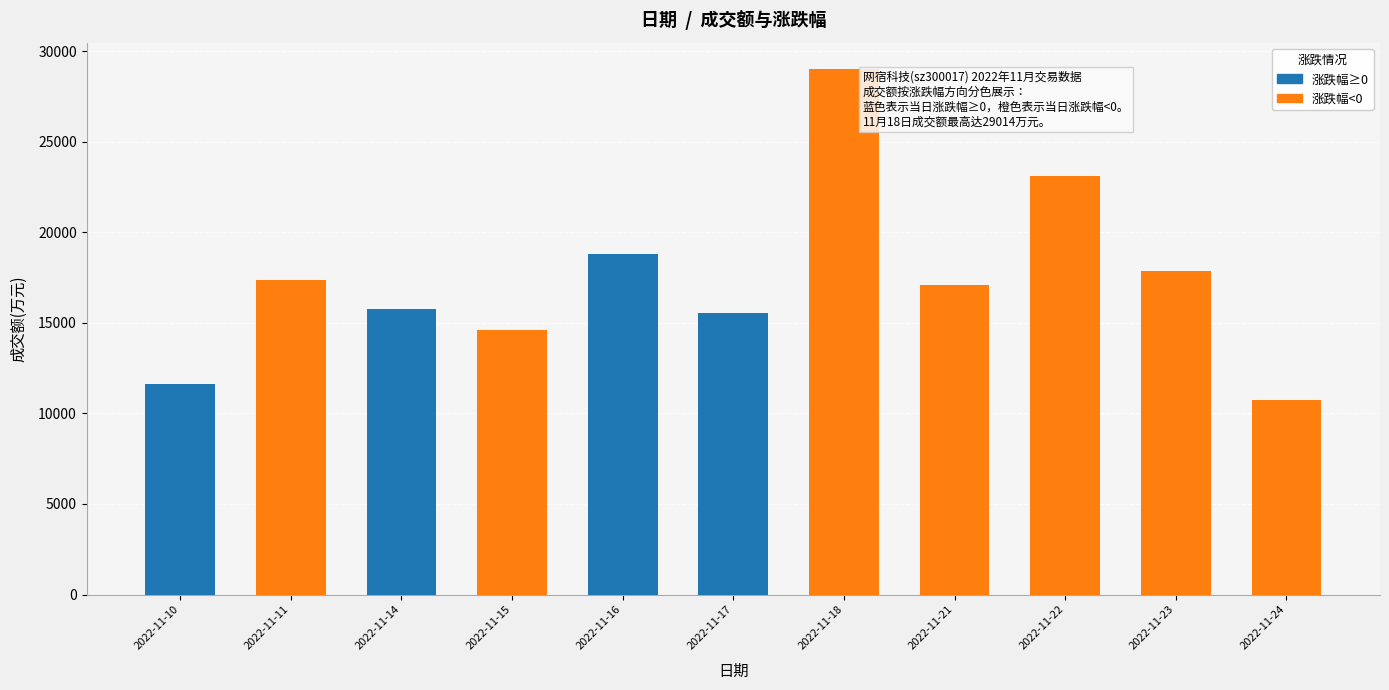

Are the bars grouped side by side (vs. stacked)?

Yes